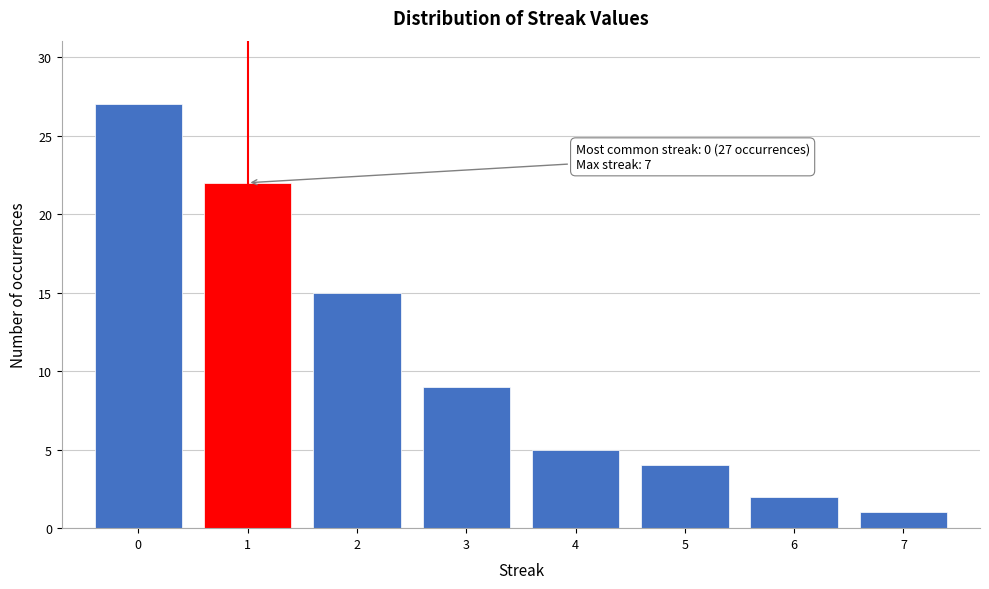

Over which range of the x-axis is the bar tallest?

-0.5 to 0.5